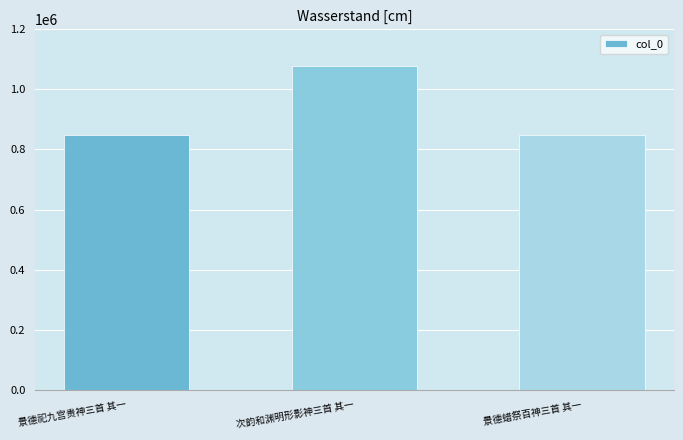

The value at 景德蜡祭百神三首 其一 is 847985. True or false?

True